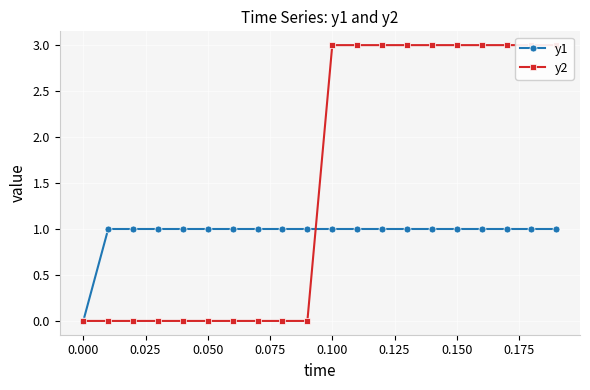

The y1 series shows 1 at 0.050. True or false?

False